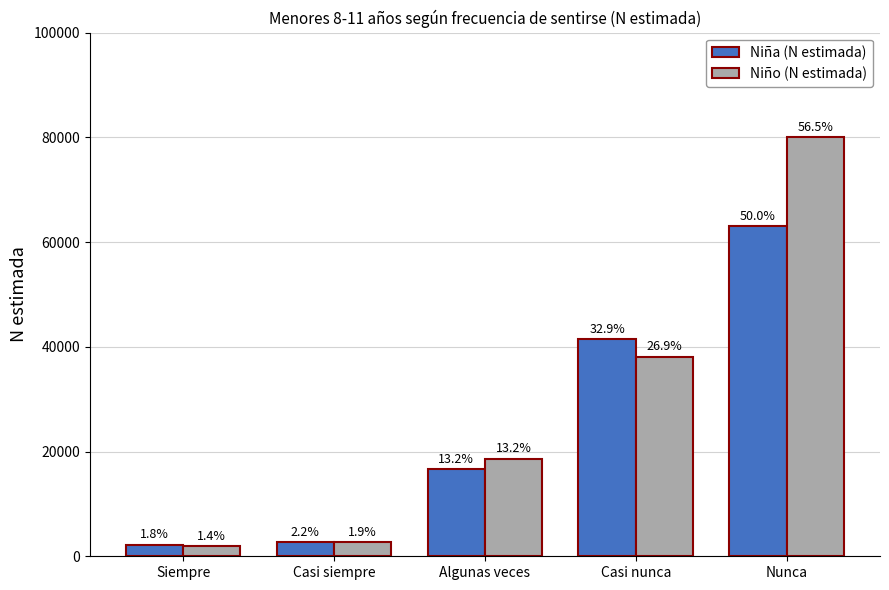

What is the label of the 4th bar from the left?

Casi nunca